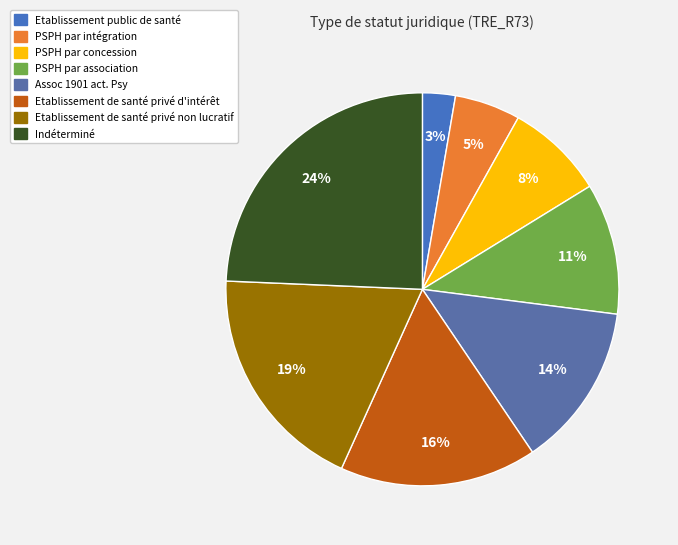

What is the smallest slice in the pie chart?

Etablissement public de santé